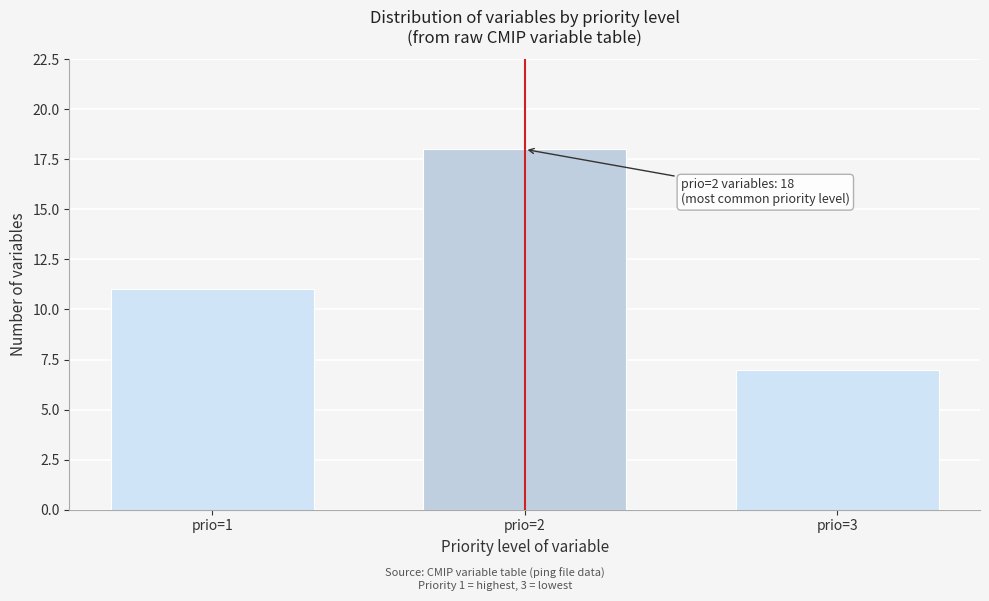

Reading left to right, transcribe all the data shown in this chart.

11	18	7